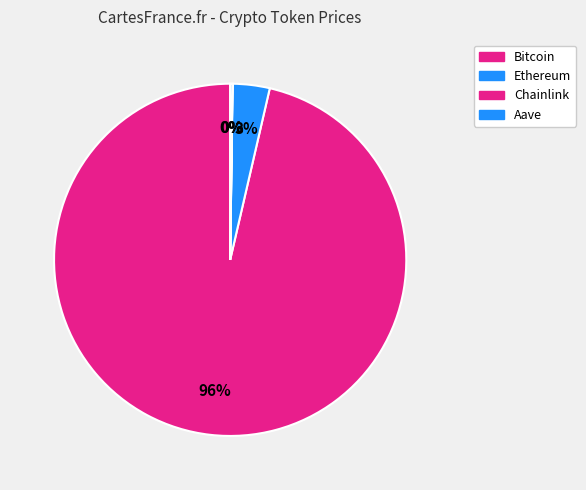

What is the change in value from Bitcoin to Ethereum?

-105601.2